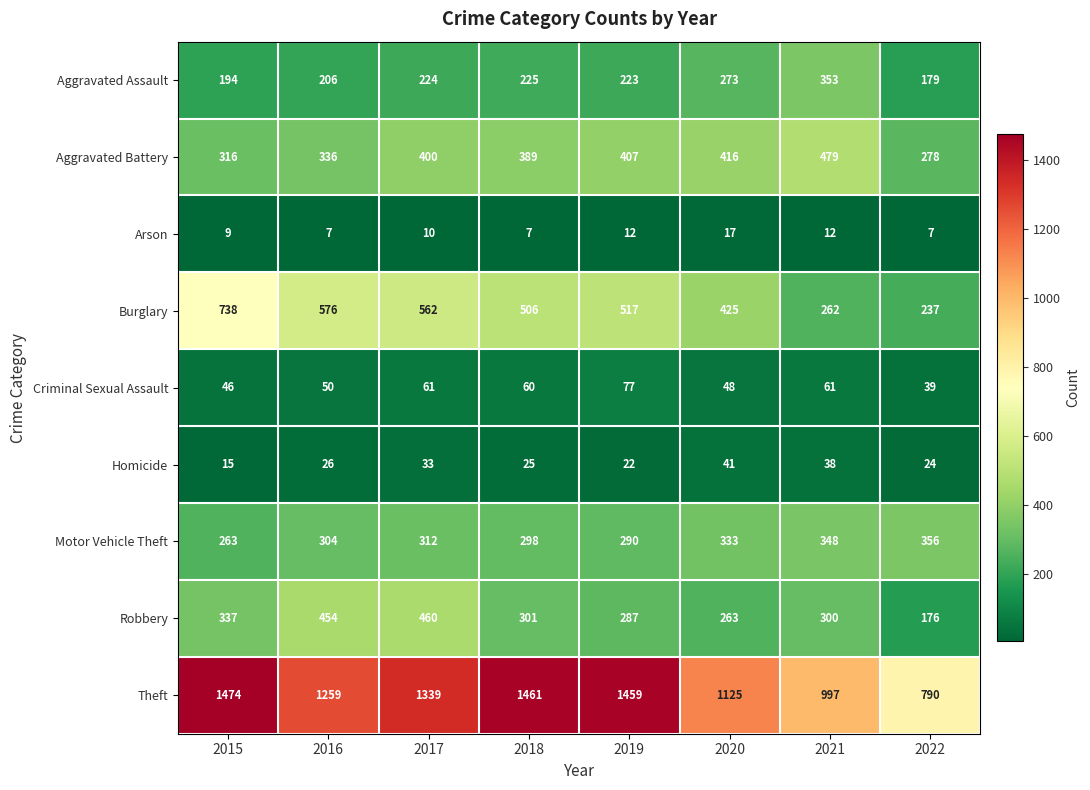

Where is Criminal Sexual Assault nearest to the value 58?

2018